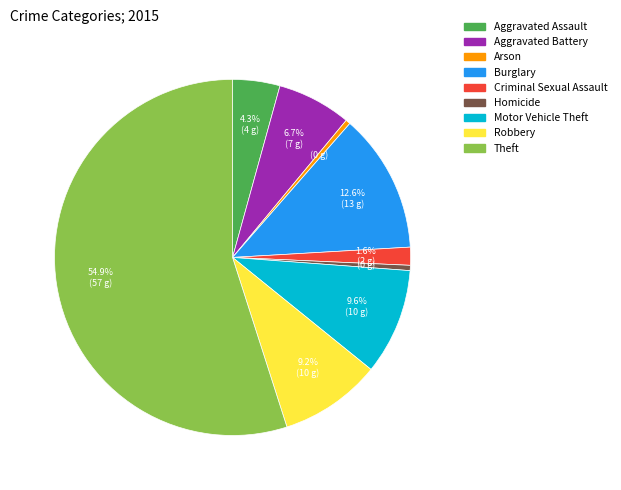

Count the number of slices in the pie.

9